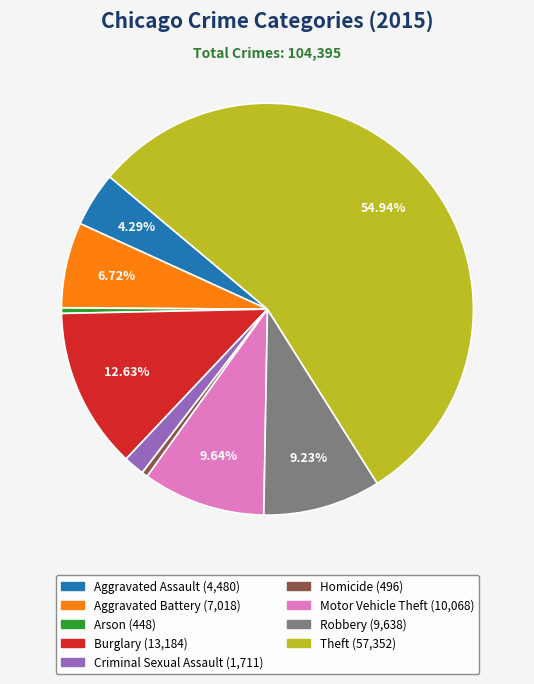

To the nearest percent, what portion does Motor Vehicle Theft represent?

10%